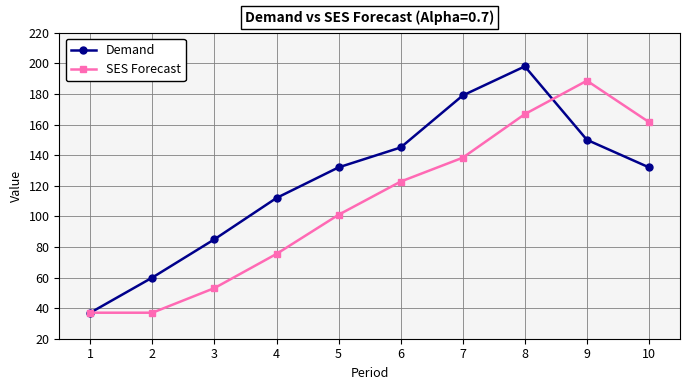

The value of SES Forecast at 1 is 37.0. True or false?

True